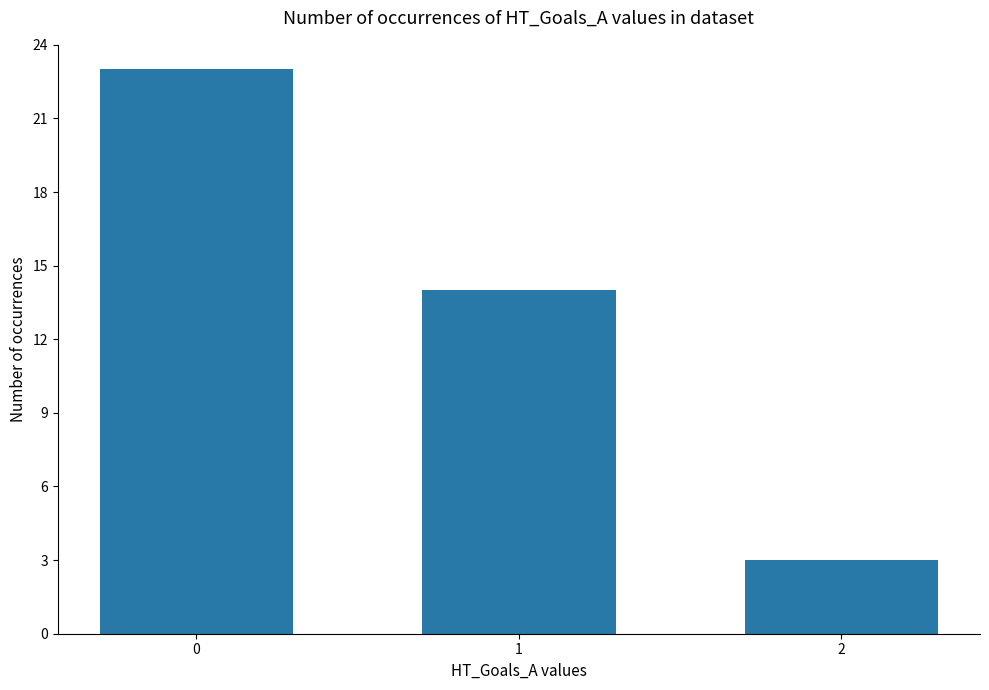

Reading left to right, extract all data points from this chart.

23	14	3